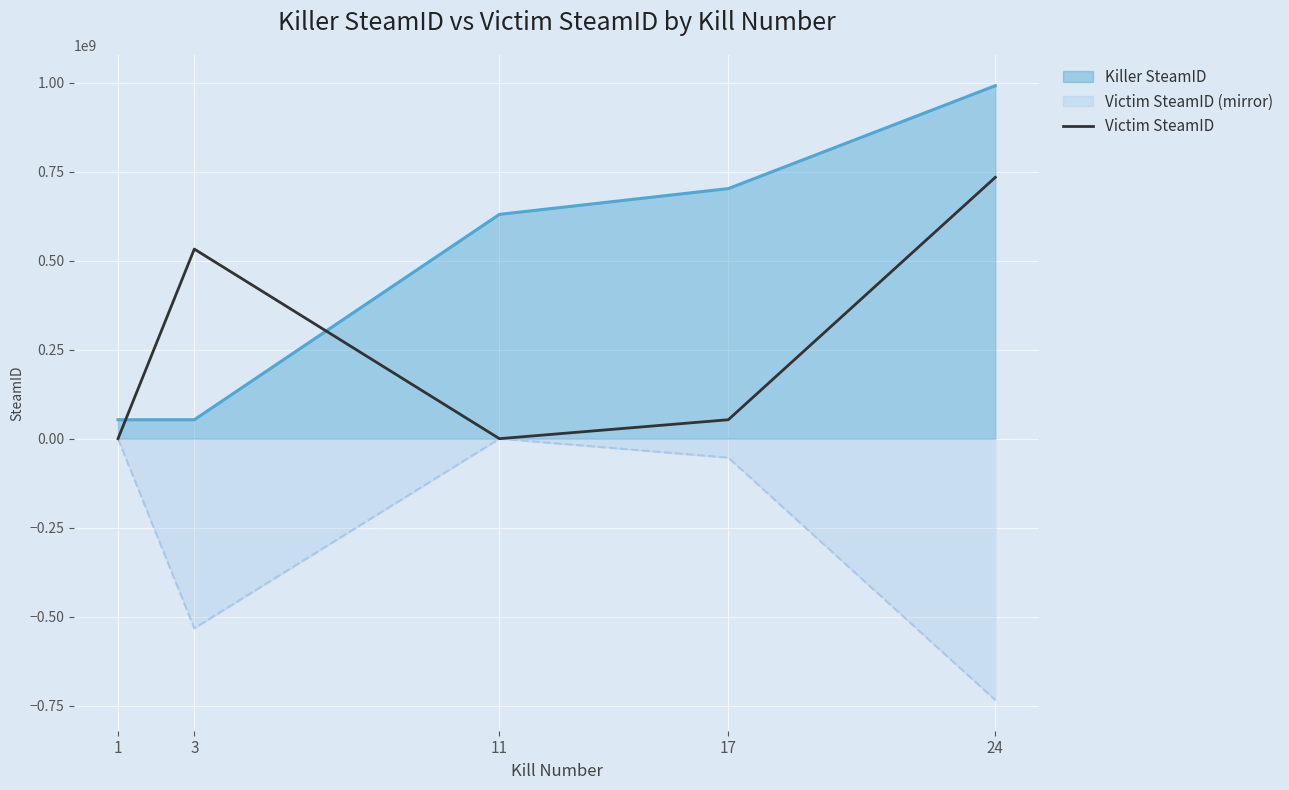

What is the greatest value displayed?

991714542